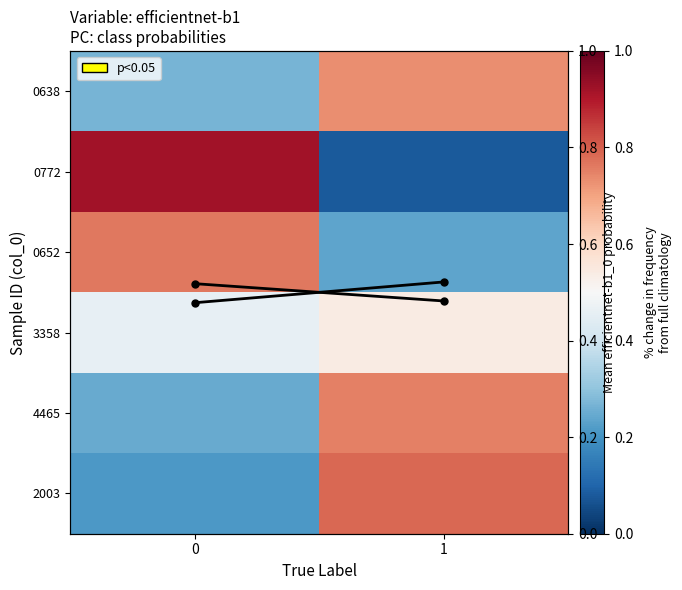

Which series has the widest spread of values?

row_1